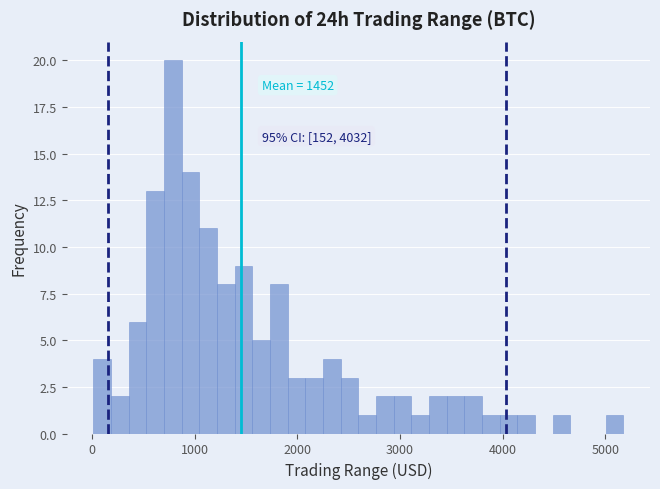

Read against the x-axis, roughly where is the centre of the tallest bar?

800